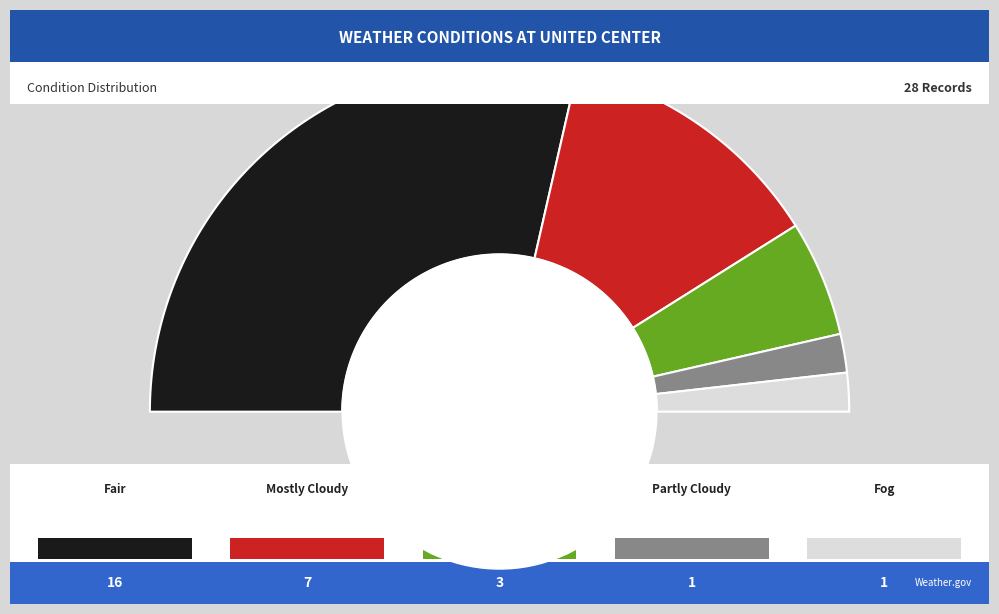

Is it true that Cloudy is 16% of the pie?

False